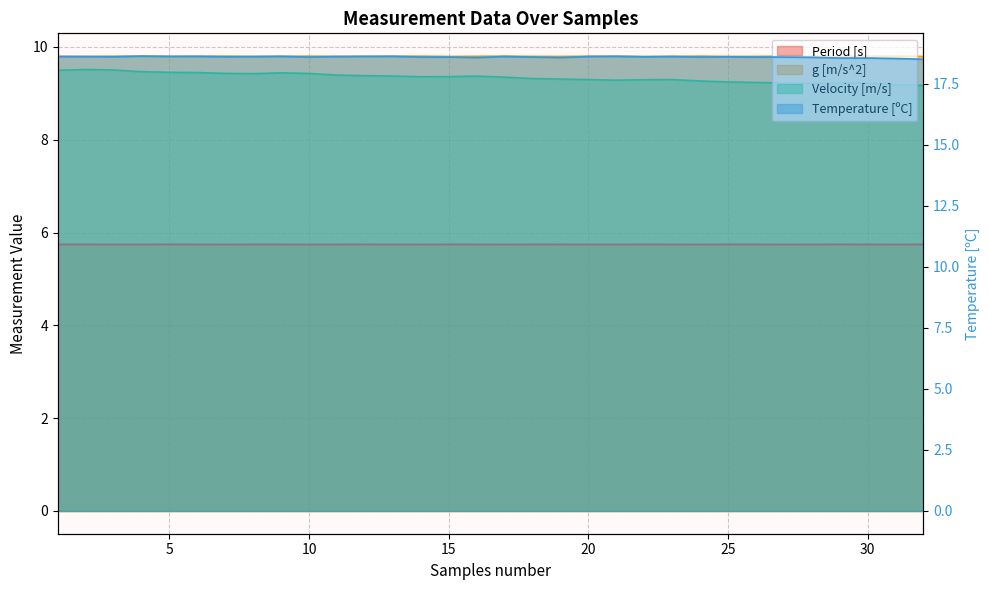

Is it true that Period [s] equals 3.5 at 10?

False